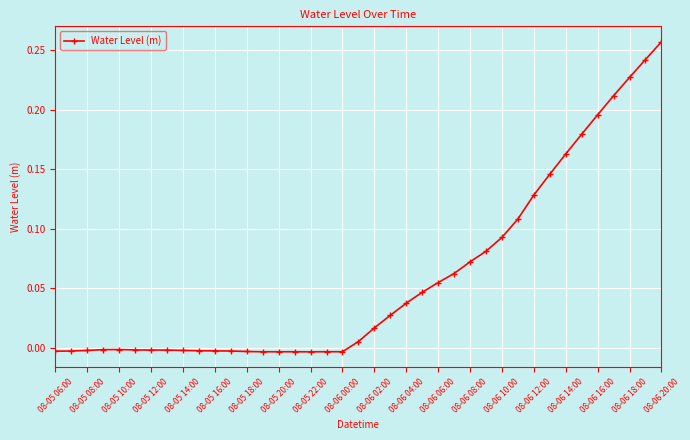

What is the sum of all values?

2.3